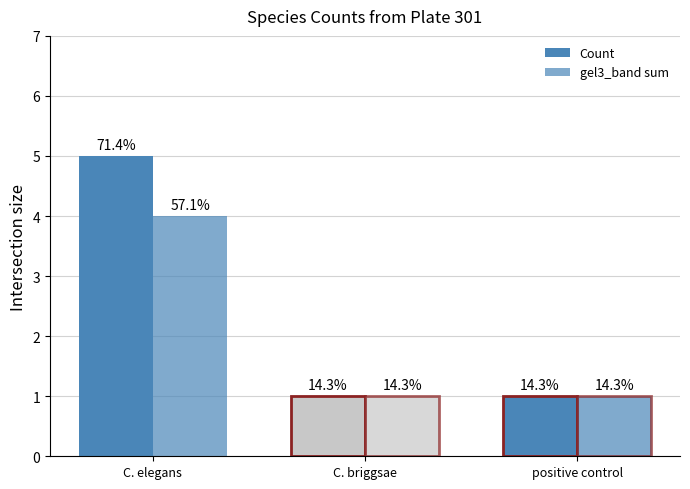

Reading left to right, extract all data points from this chart.

Count: 5	1	1
gel3_band sum: 4	1	1